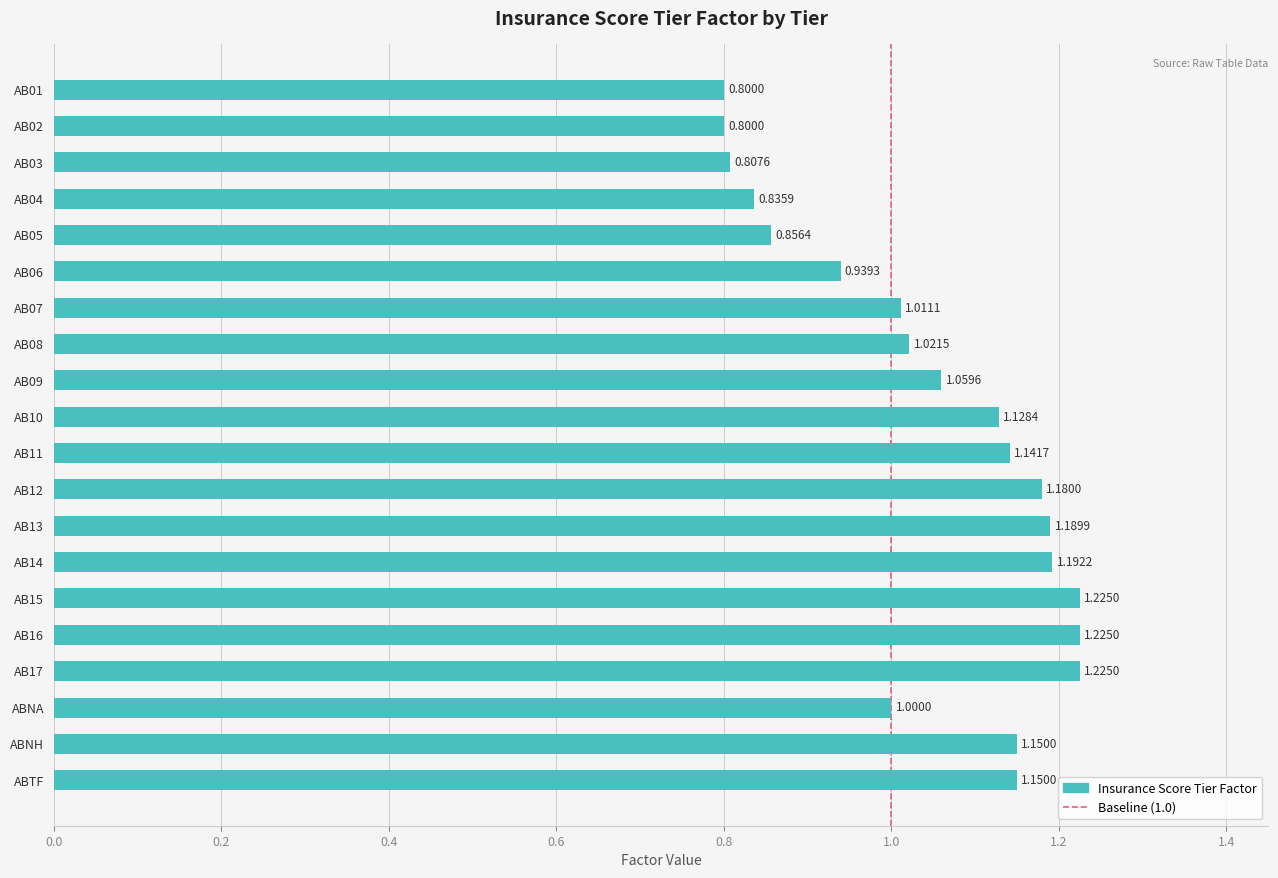

Where is the data nearest to the value 1?

ABNA